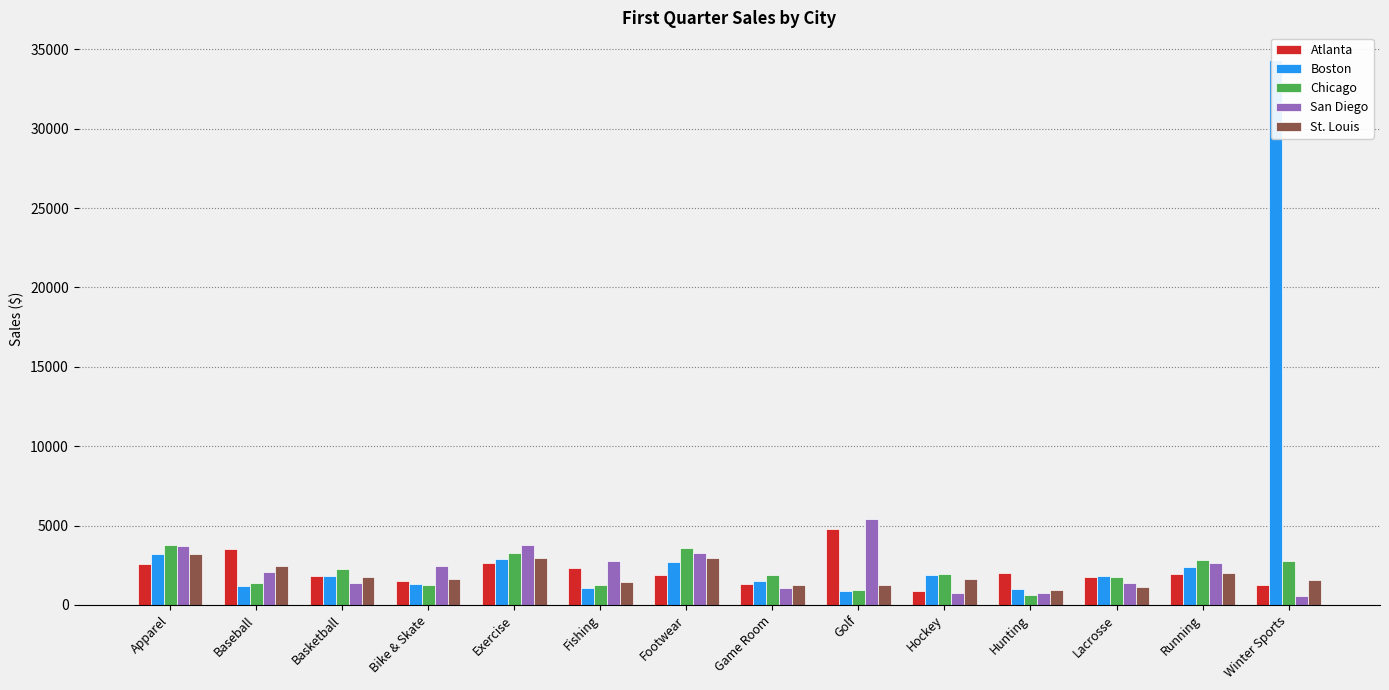

How many data points in Chicago are less than 1950?

7